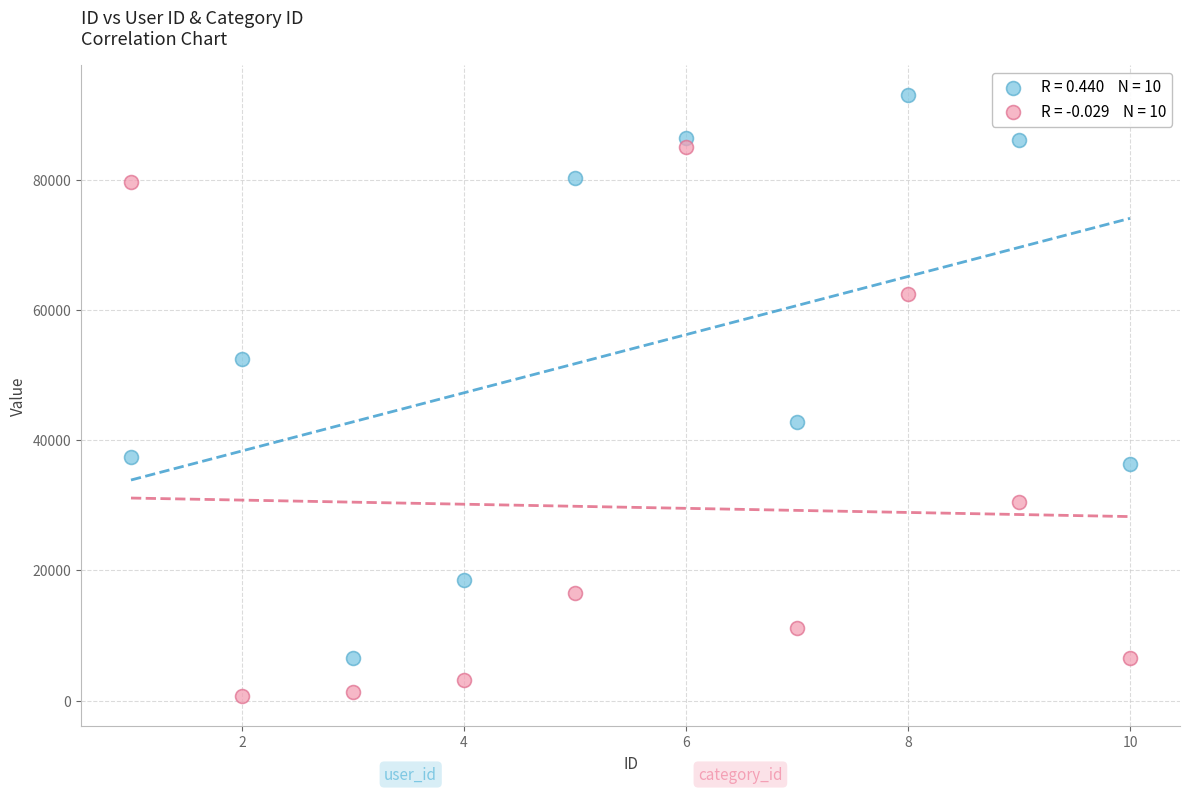

Across all data points, what is the range of Y values (max minus min)?

92263